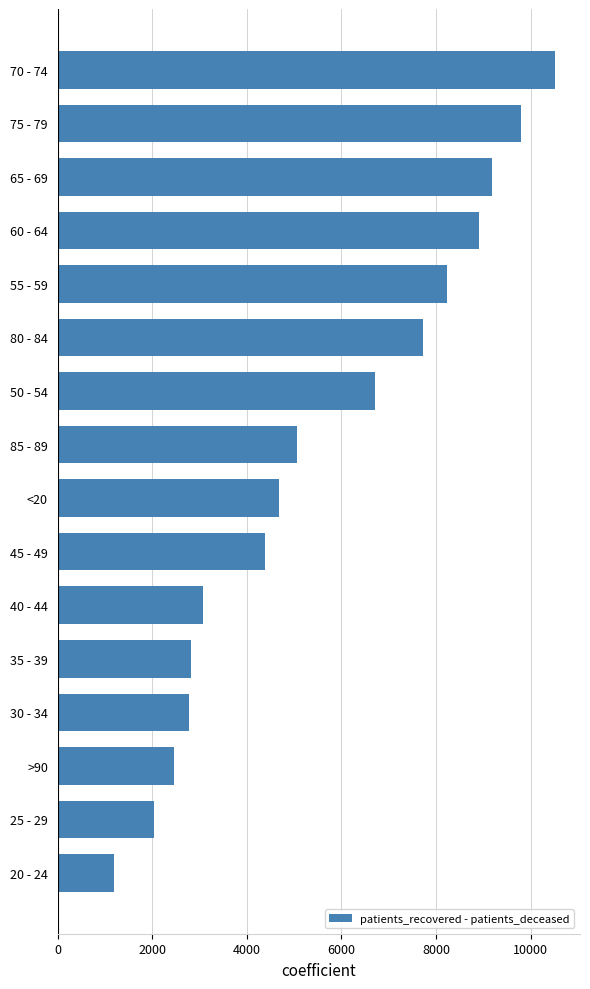

How many bars are there in total?

16